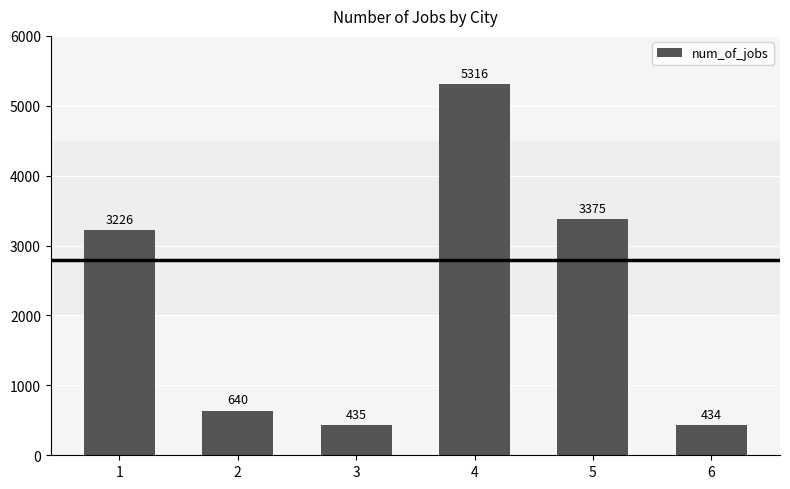

Does the chart contain stacked bars?

No